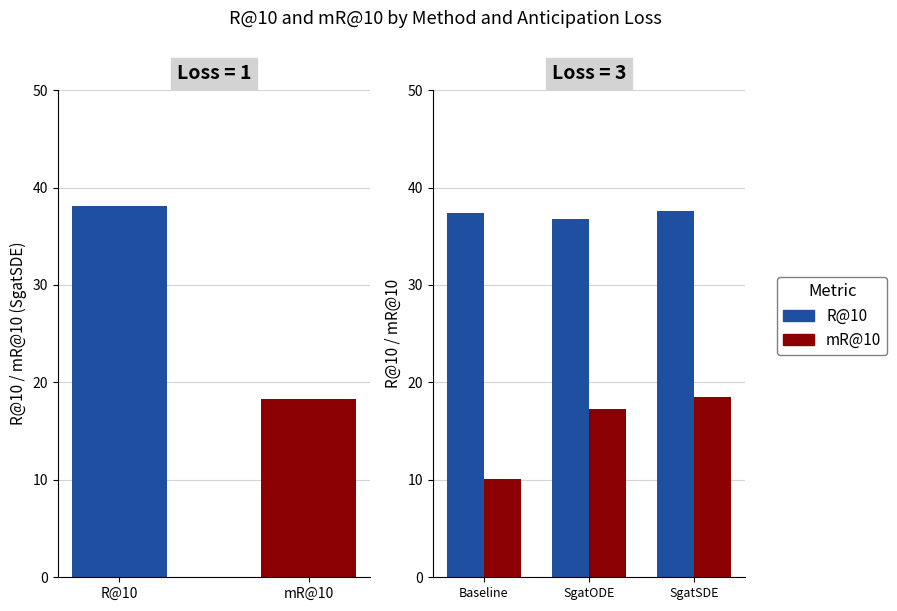

What is the label of the 1st bar from the left?

Baseline